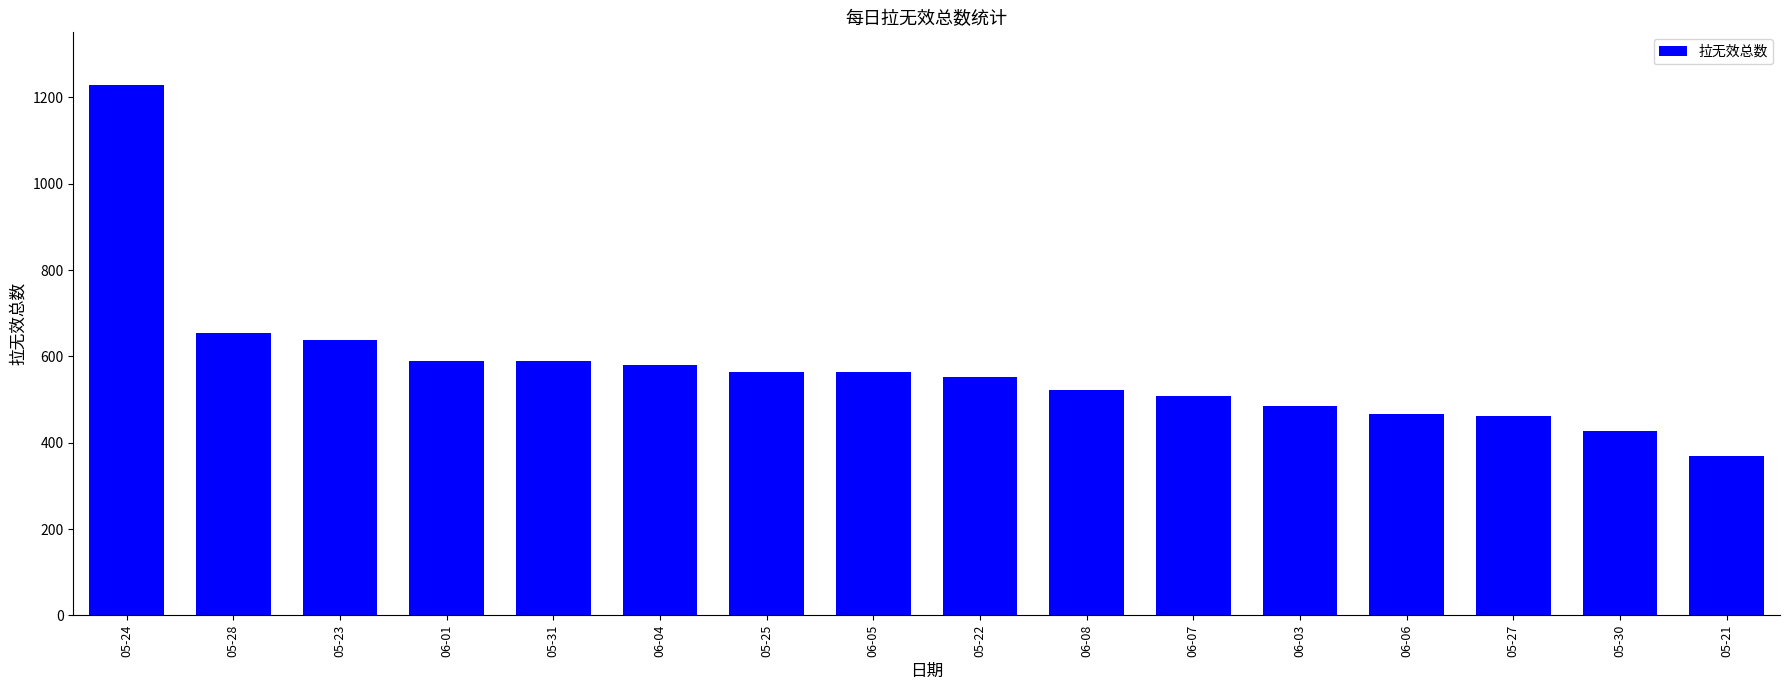

What is the difference between the maximum and minimum values?

858